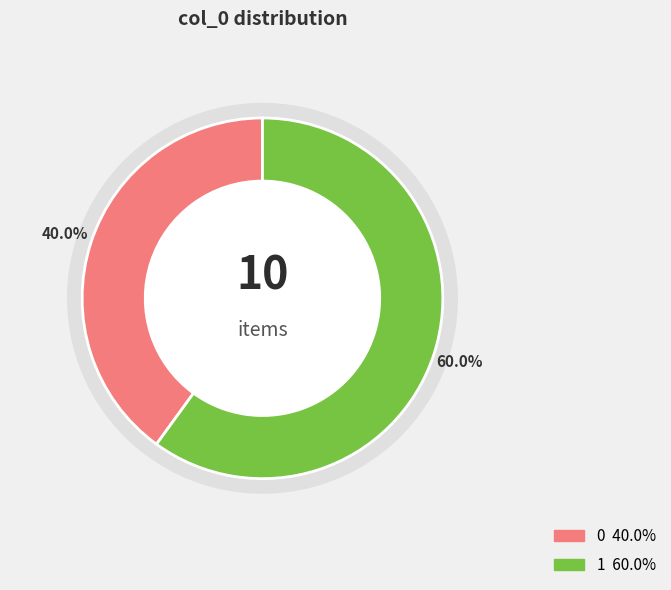

Does 0 account for over 50% of the chart?

No